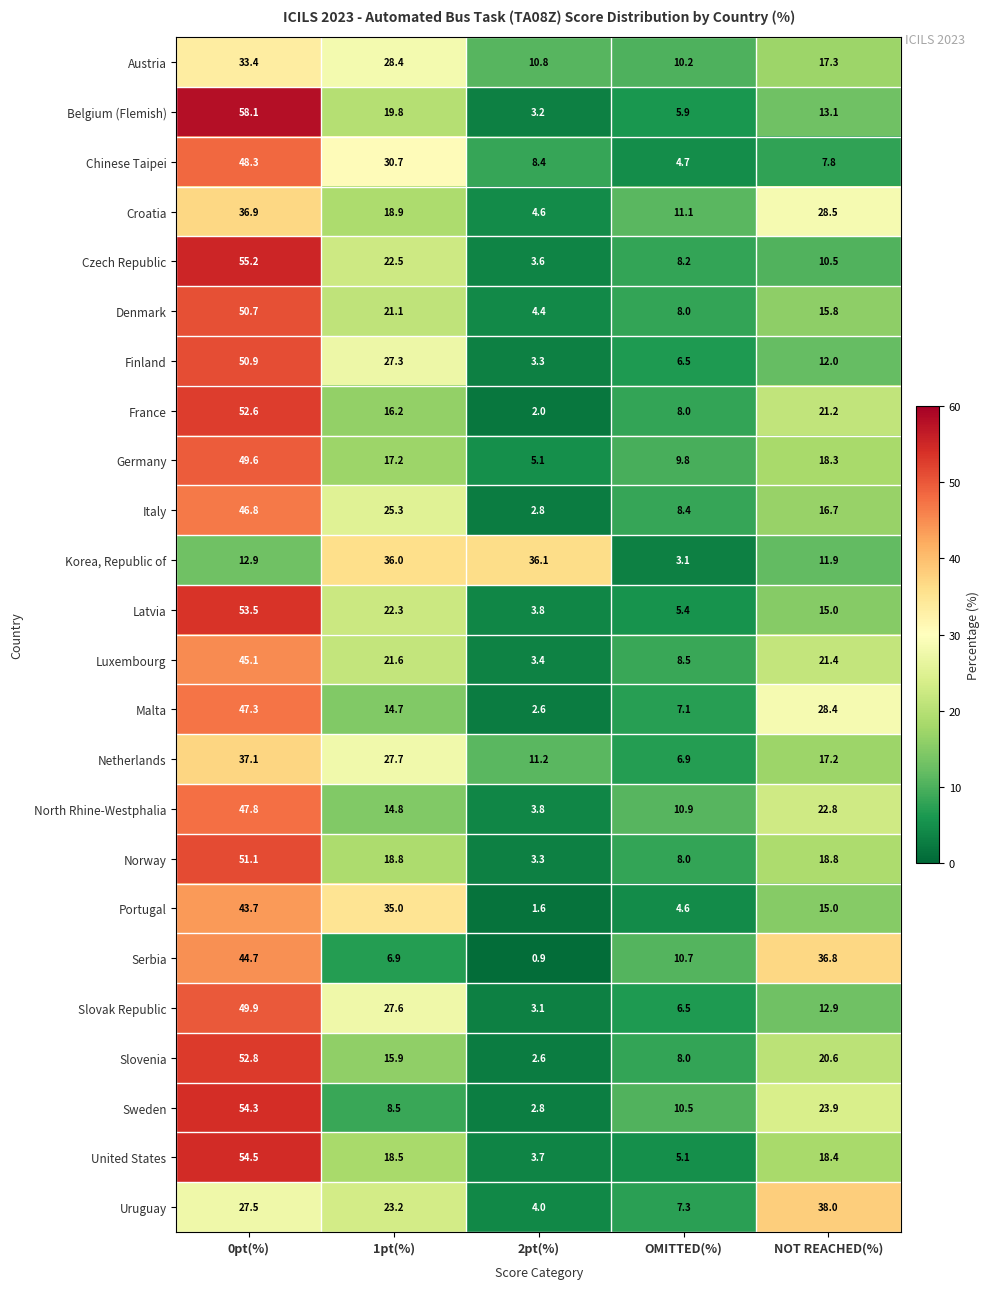

Which category has the lowest value across all series?

2pt(%)